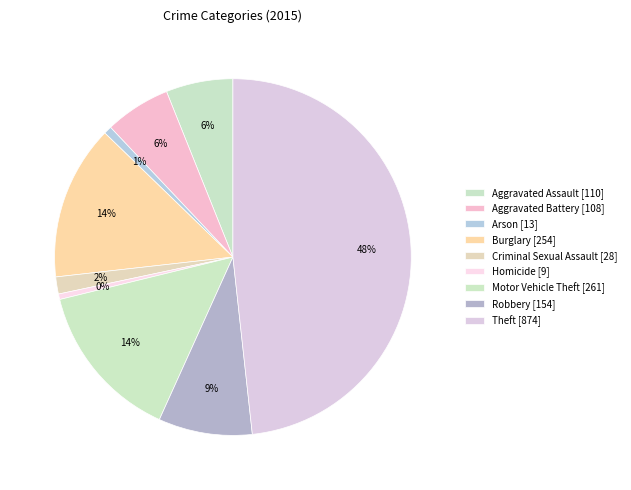

Which slice is the largest?

Theft